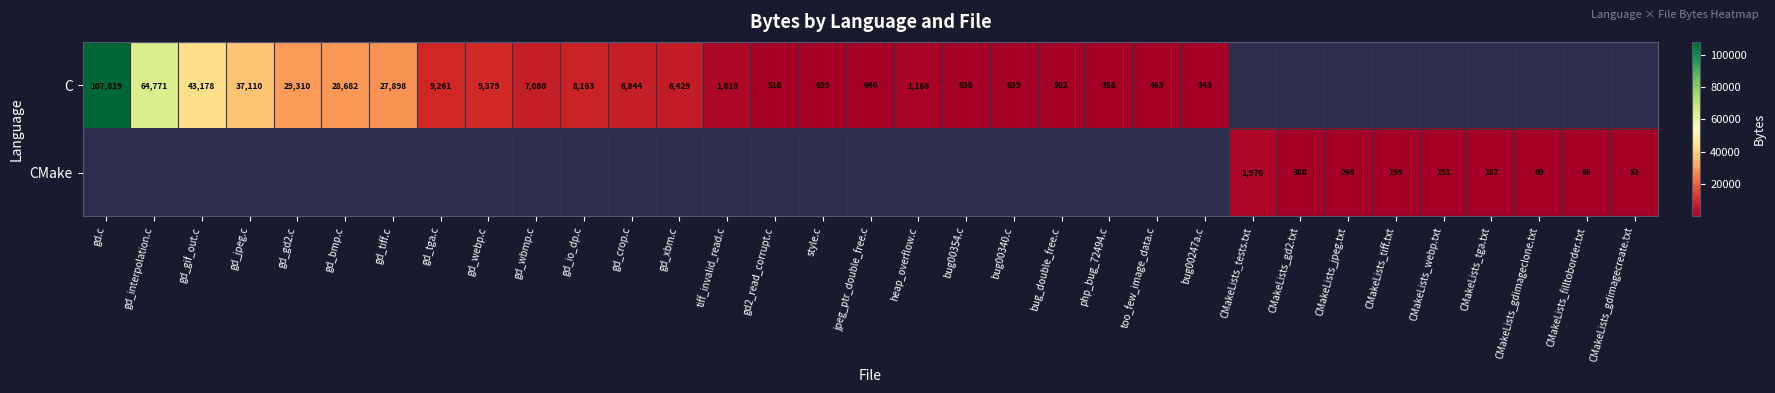

True or false: CMake has a value of 85 at CMakeLists_gd2.txt.

False